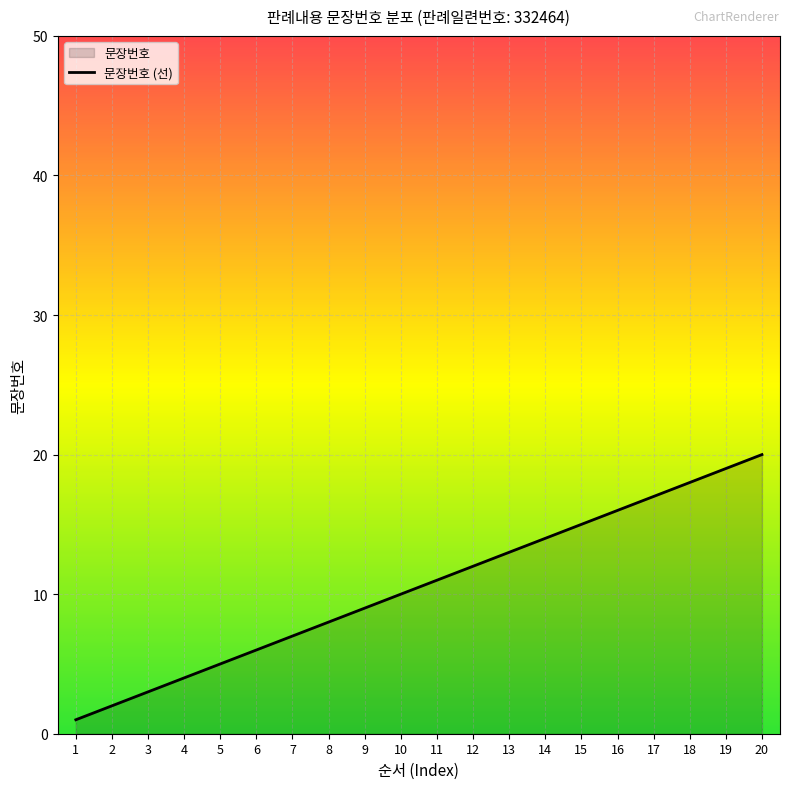

True or false: the data has more than 1 interior local peaks.

False